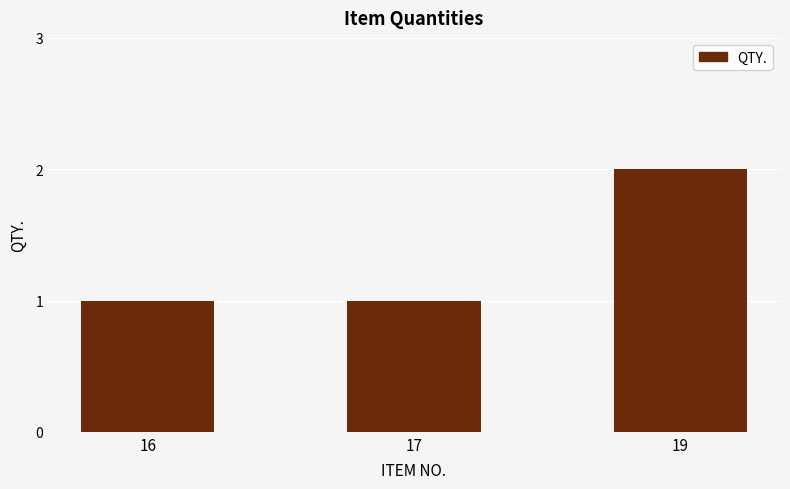

The chart shows a value of 3 at 19. True or false?

False